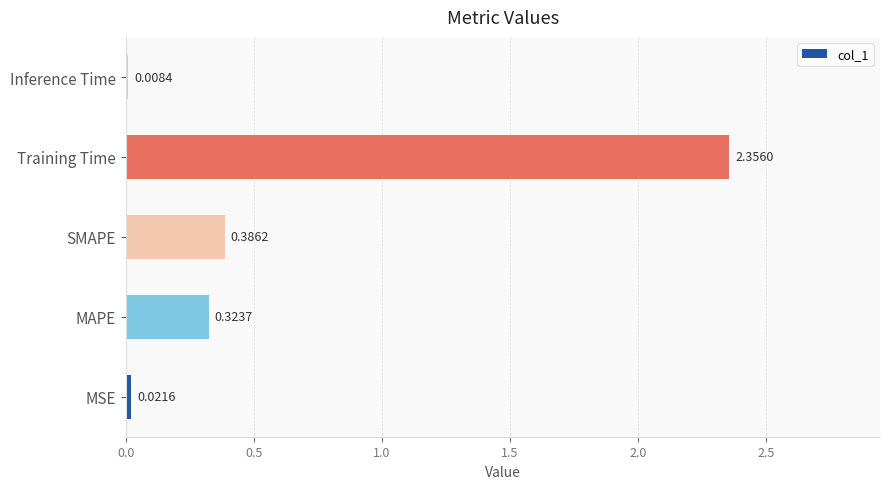

What is the change in value from MAPE to SMAPE?

+0.1